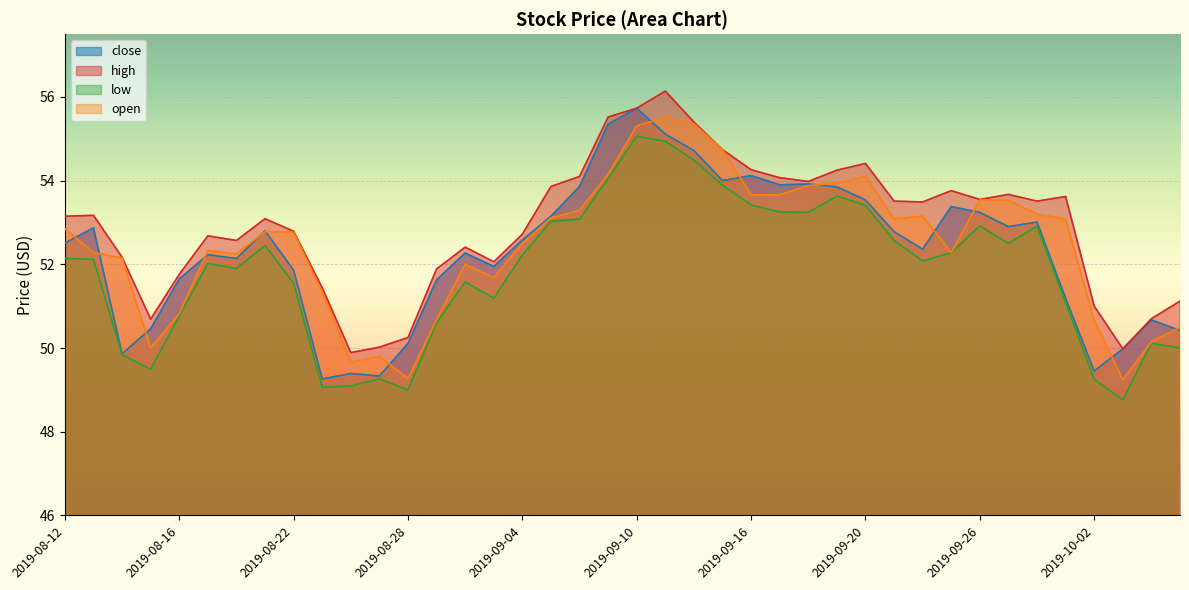

True or false: open and close intersect in this chart.

True